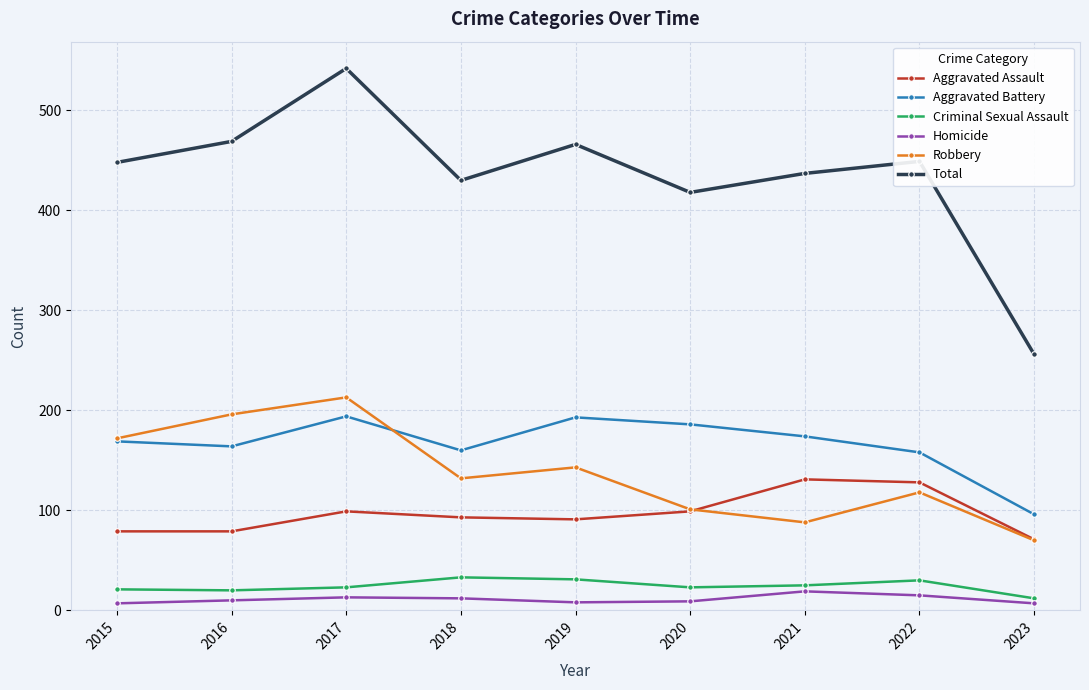

True or false: Total and Criminal Sexual Assault intersect in this chart.

False